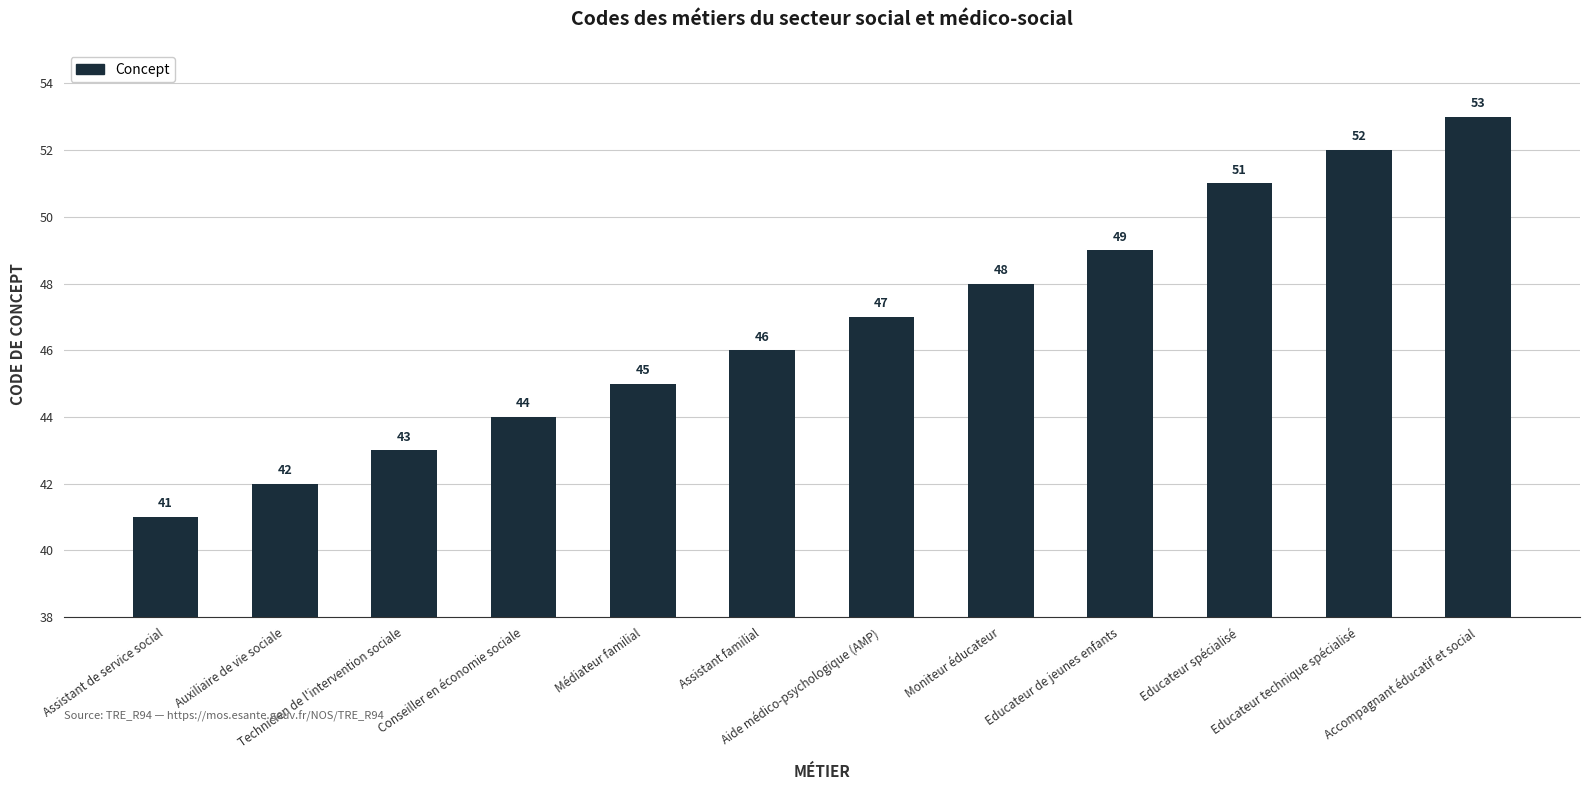

How many values are below 47?

6